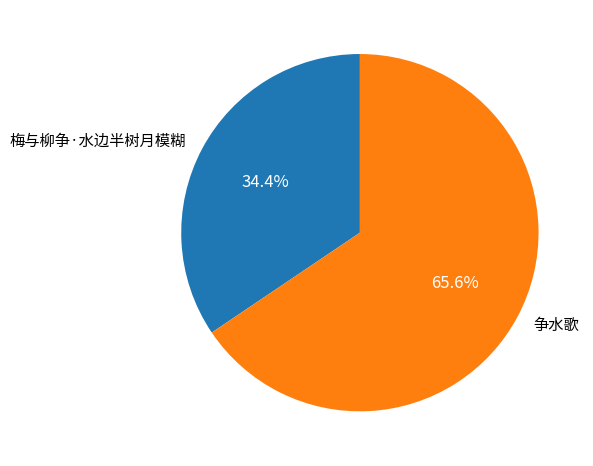

Is it true that 争水歌 is 56% of the pie?

False